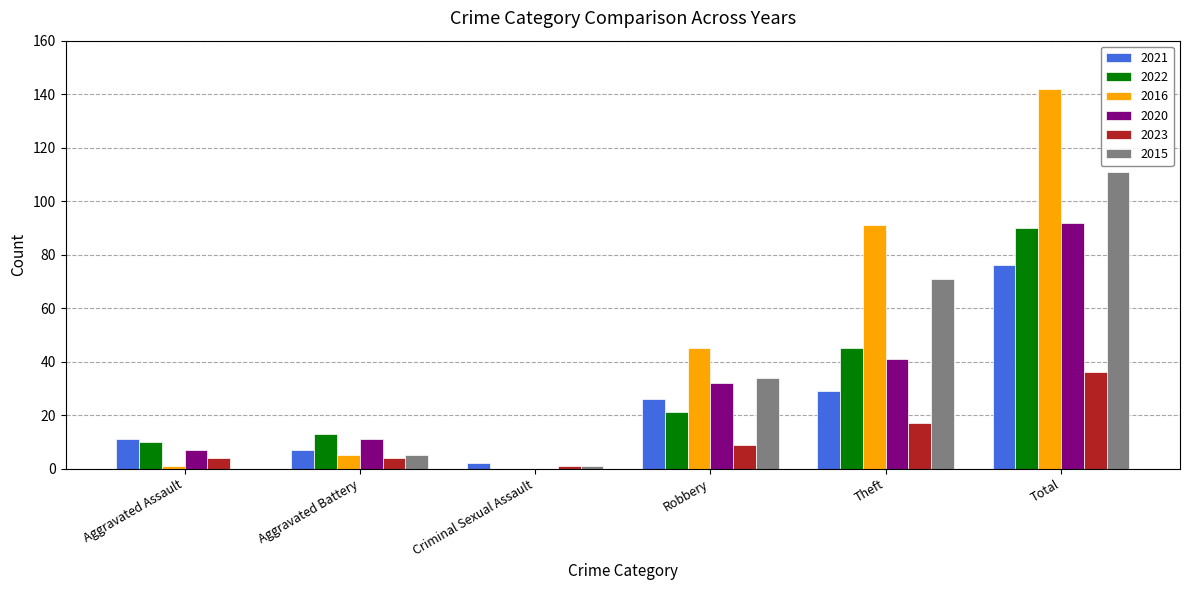

Where is 2015 nearest to the value 55?

Theft